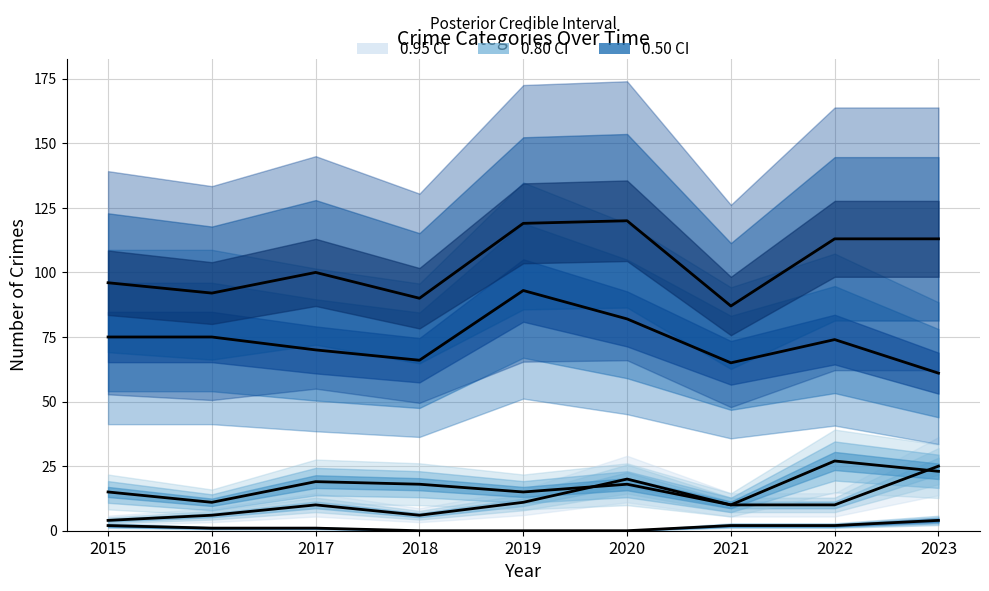

True or false: Robbery has a value of 105 at 2022.

False